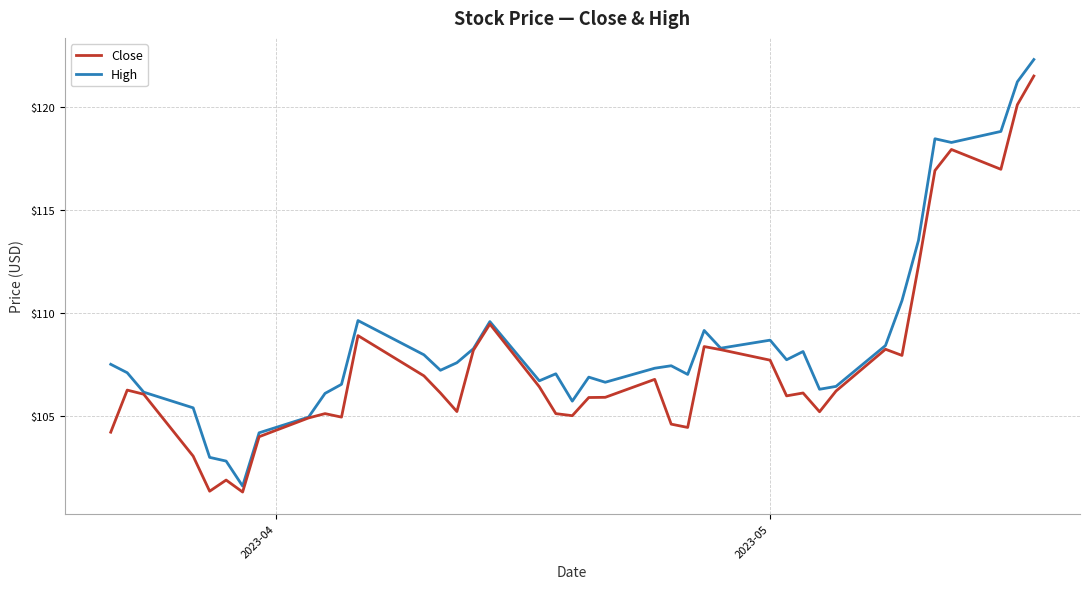

What is the maximum value for High?

122.3